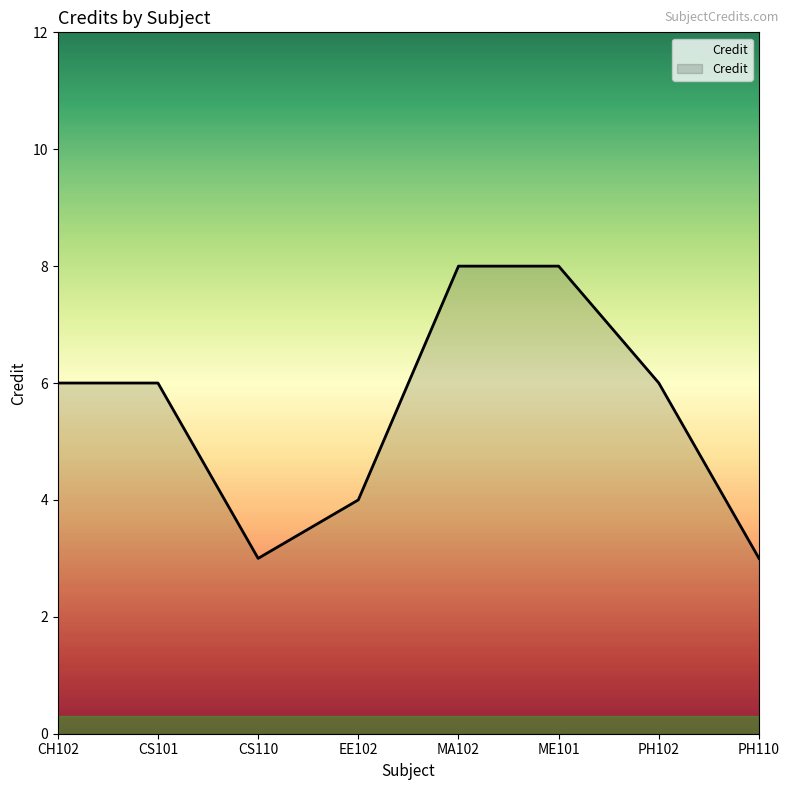

What is the average value?

6